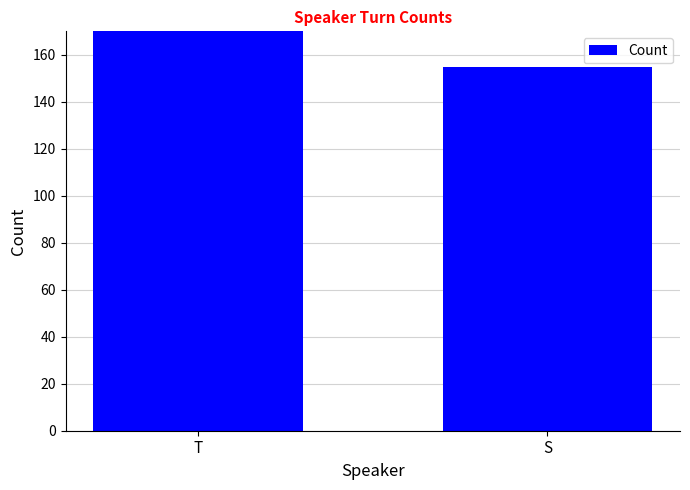

Between T and S, which is larger?

T